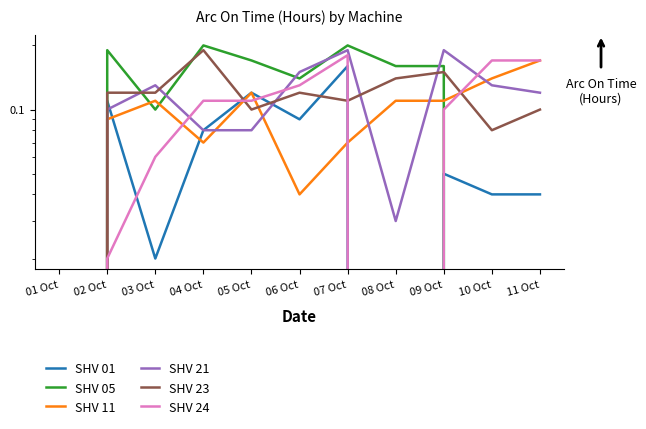

Reading left to right, list all the values displayed in this chart.

SHV 01: 0.0	0.1	0.0	0.1	0.1	0.1	0.2	0.0	0.1	0.0	0.0
SHV 05: 0.0	0.2	0.1	0.2	0.2	0.1	0.2	0.2	0.2	0.0	0.0
SHV 11: 0.0	0.1	0.1	0.1	0.1	0.0	0.1	0.1	0.1	0.1	0.2
SHV 21: 0.0	0.1	0.1	0.1	0.1	0.1	0.2	0.0	0.2	0.1	0.1
SHV 23: 0.0	0.1	0.1	0.2	0.1	0.1	0.1	0.1	0.1	0.1	0.1
SHV 24: 0.0	0.0	0.1	0.1	0.1	0.1	0.2	0.0	0.1	0.2	0.2